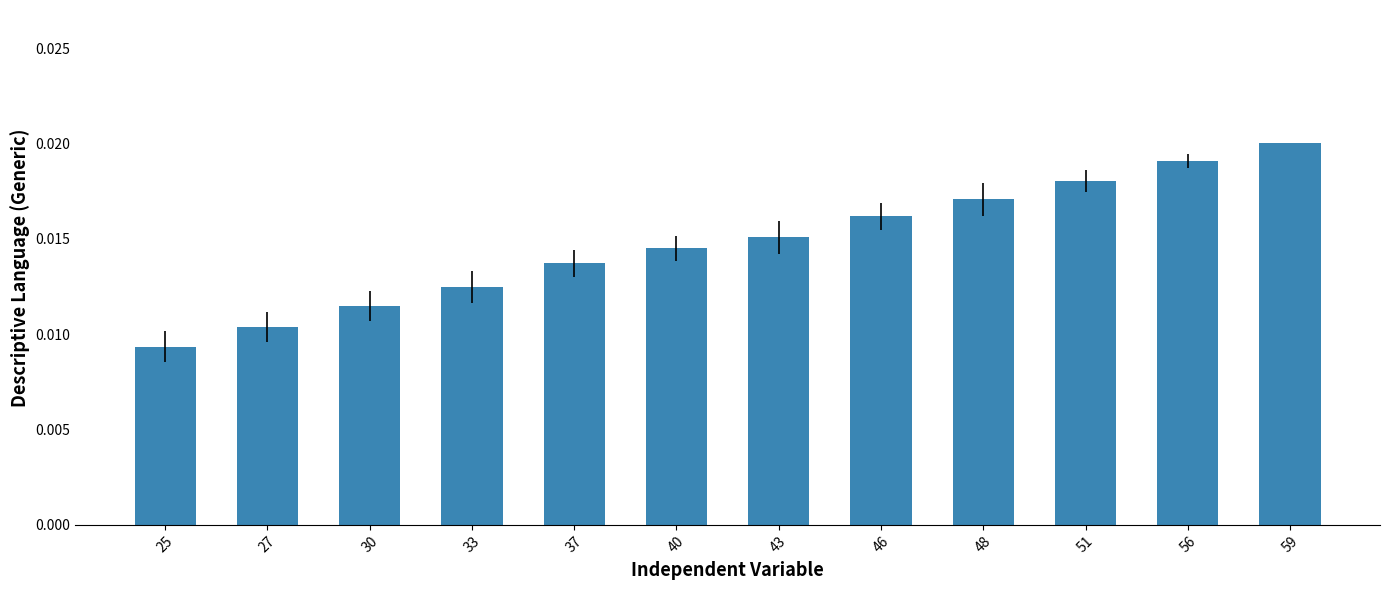

List the labels in order of value, smallest first.

25, 27, 30, 33, 37, 40, 43, 46, 48, 51, 56, 59